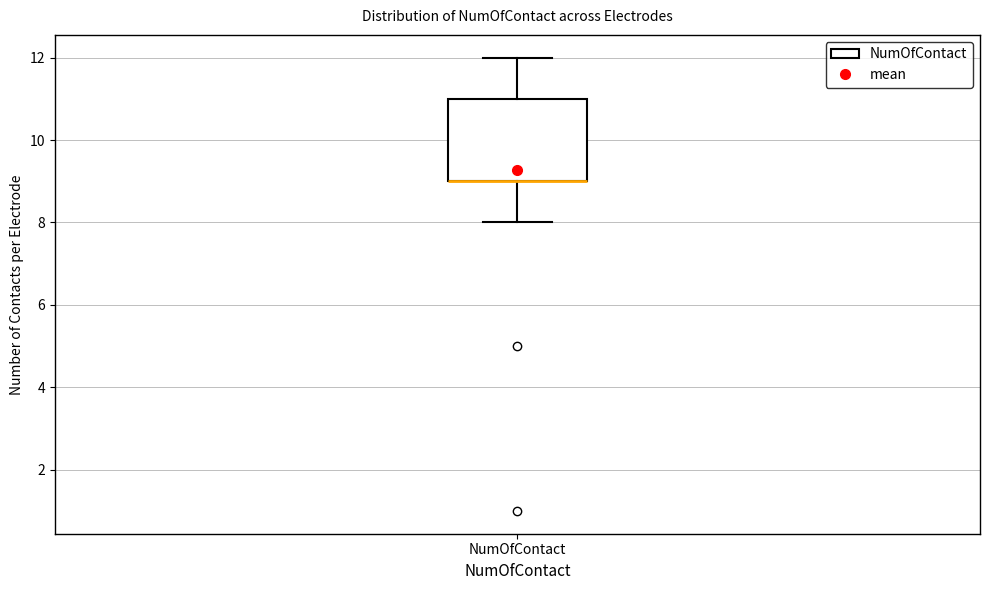

Read this box plot against the y-axis: the position of the median line, the range covered by the box, and the ends of both whiskers. The values are not printed on the chart, so give them approximately, as read against the axis.

median 9 (drawn on the box's lower edge), box 9 to 11, whiskers 8 to 12